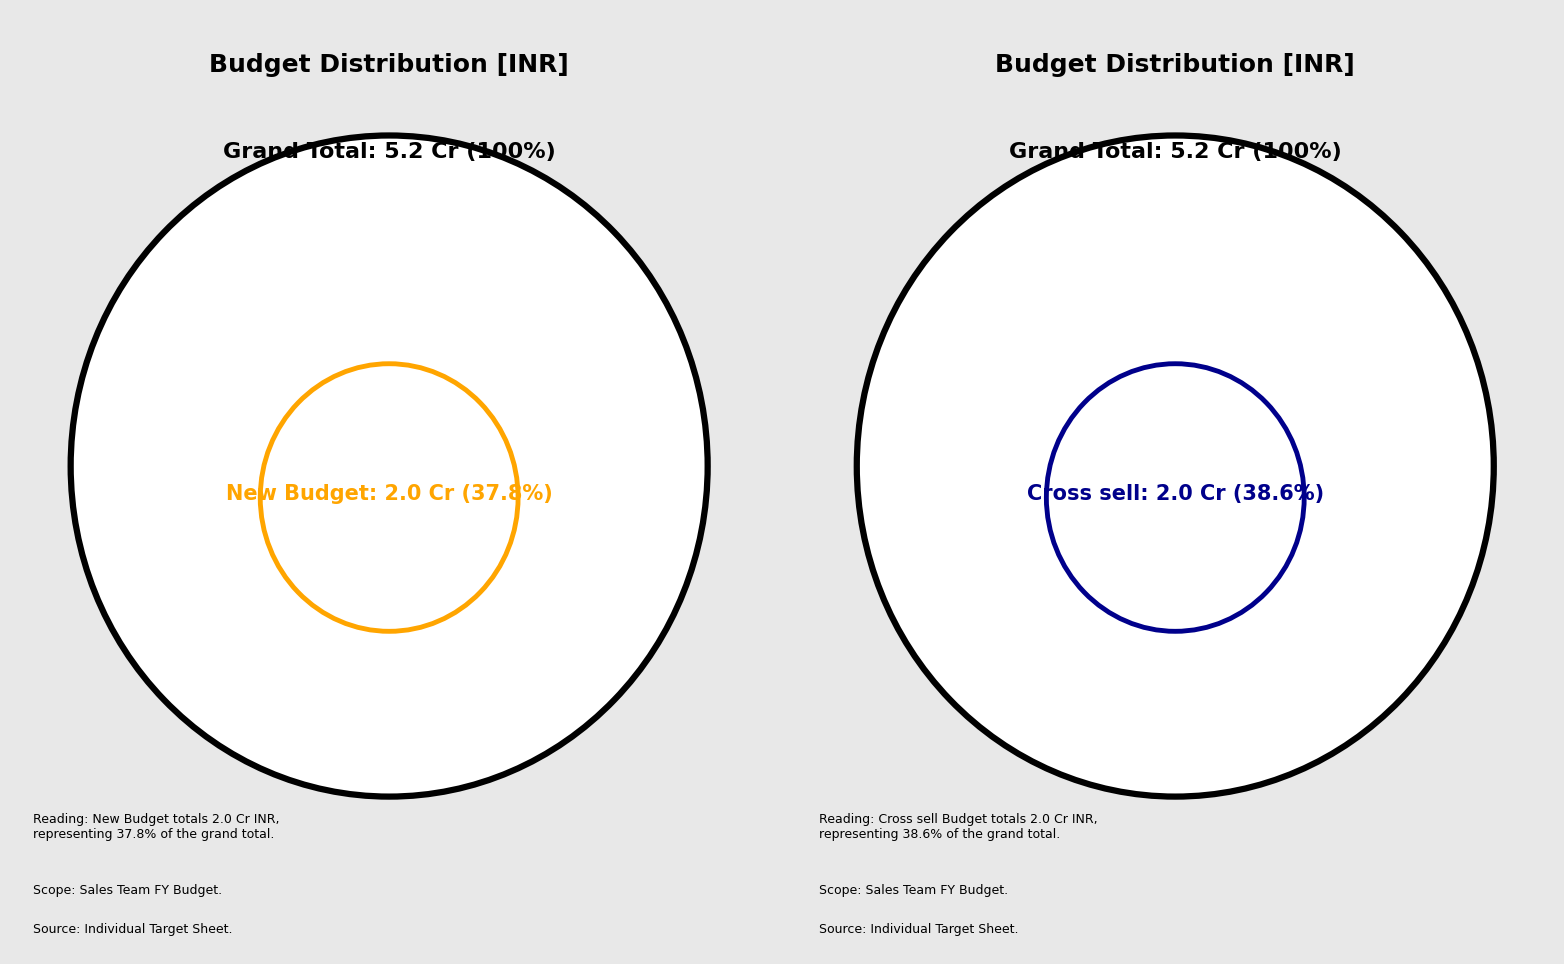

To the nearest percent, what is the difference between the Vidit Shah and Ketan Jain slice percentages?

1%